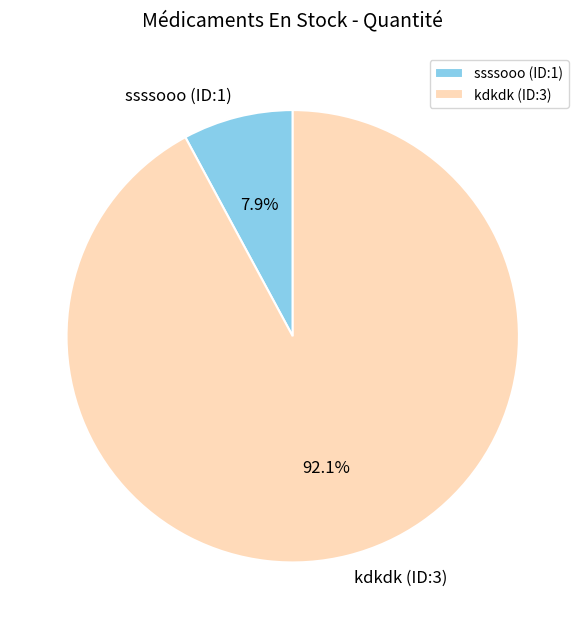

To the nearest percent, what is the difference between the kdkdk (ID:3) and ssssooo (ID:1) slice percentages?

84%